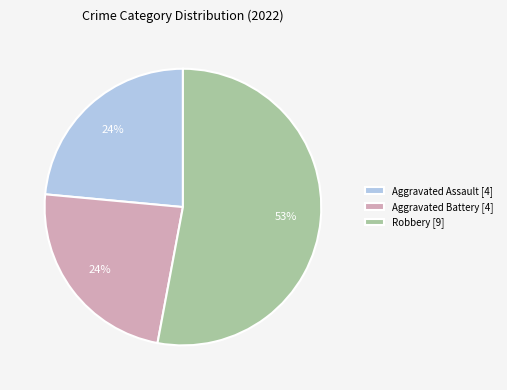

What is the majority slice?

Robbery [9]